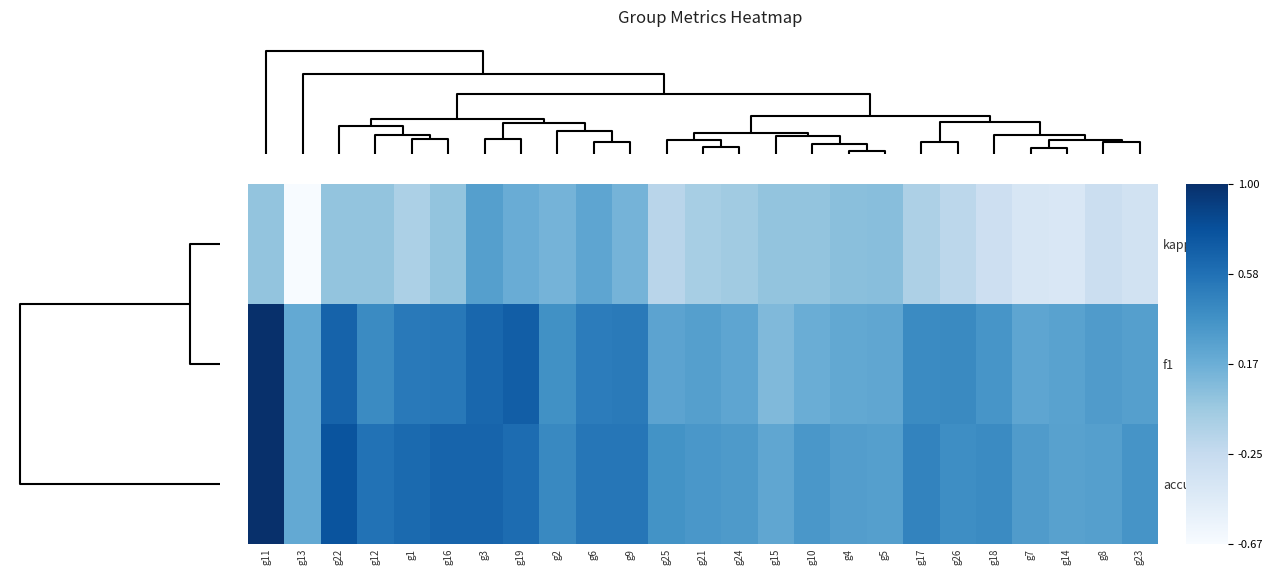

How many data points does each series have?

25